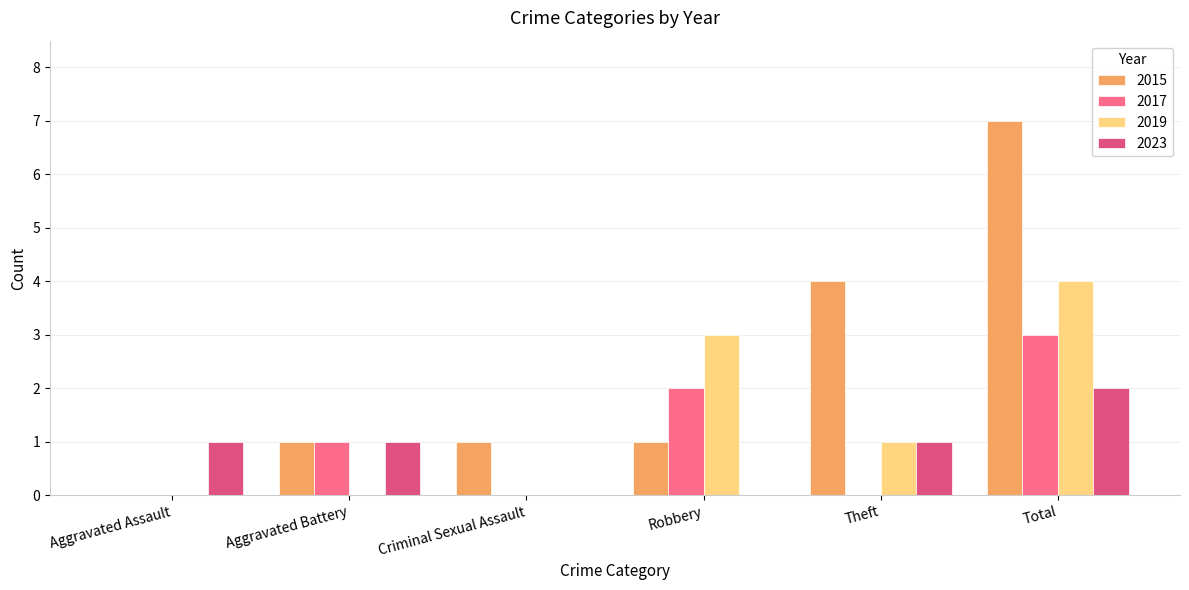

Reading left to right, list all the values displayed in this chart.

2015: Aggravated Assault=0	Aggravated Battery=1	Criminal Sexual Assault=1	Robbery=1	Theft=4	Total=7
2017: Aggravated Assault=0	Aggravated Battery=1	Criminal Sexual Assault=0	Robbery=2	Theft=0	Total=3
2019: Aggravated Assault=0	Aggravated Battery=0	Criminal Sexual Assault=0	Robbery=3	Theft=1	Total=4
2023: Aggravated Assault=1	Aggravated Battery=1	Criminal Sexual Assault=0	Robbery=0	Theft=1	Total=2